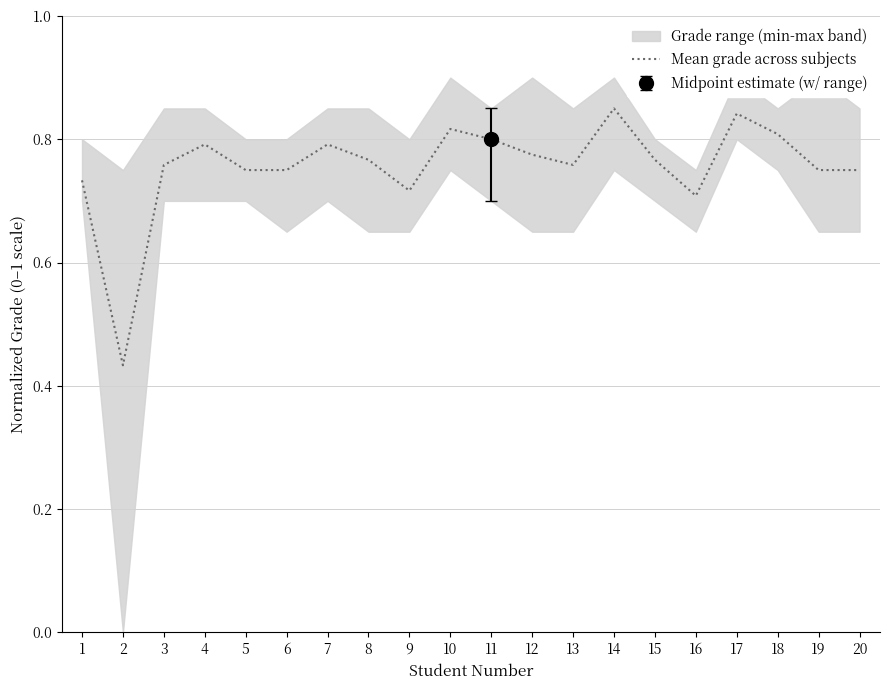

Reading right to left, list all the values displayed in this chart.

20=0.8	19=0.8	18=0.8	17=0.8	16=0.7	15=0.8	14=0.8	13=0.8	12=0.8	11=0.8	10=0.8	9=0.7	8=0.8	7=0.8	6=0.8	5=0.8	4=0.8	3=0.8	2=0.4	1=0.7